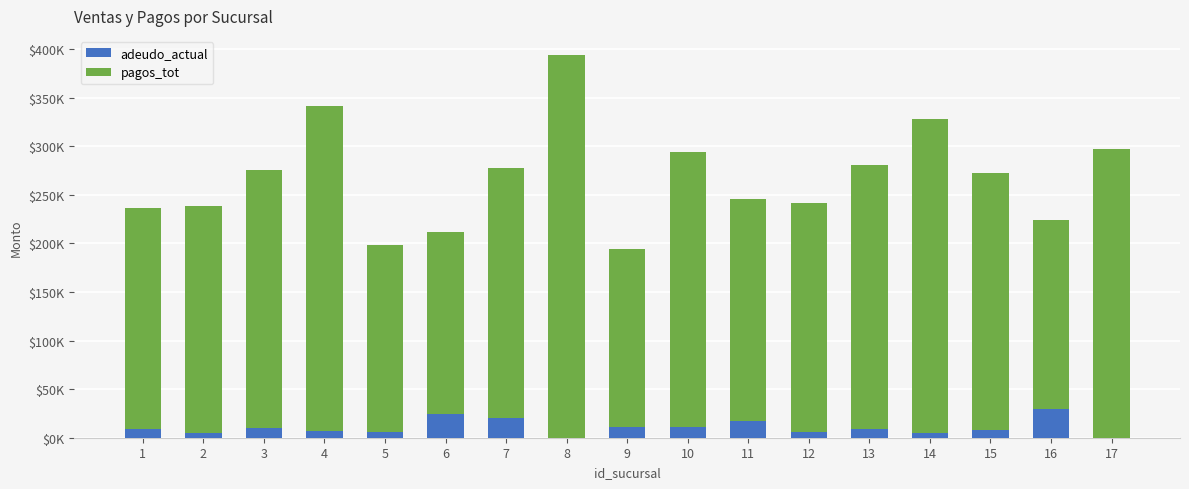

What are all the series names shown in the legend?

adeudo_actual, pagos_tot